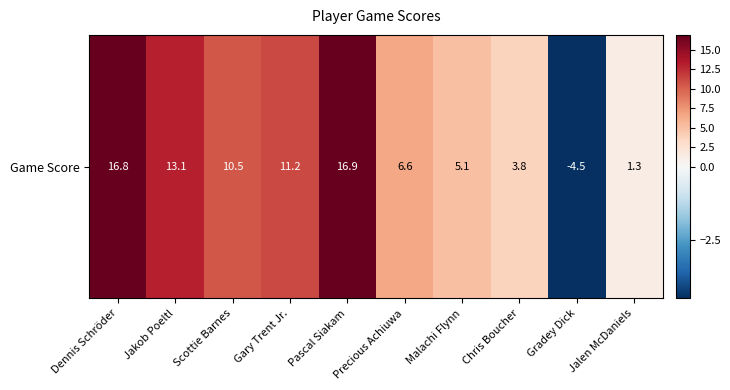

What is the maximum value shown in the chart?

16.9